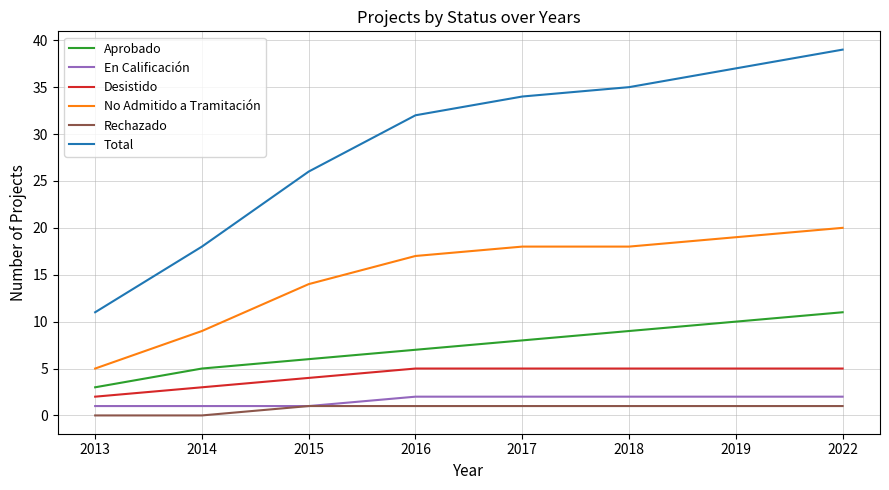

How many distinct data groups are displayed?

6